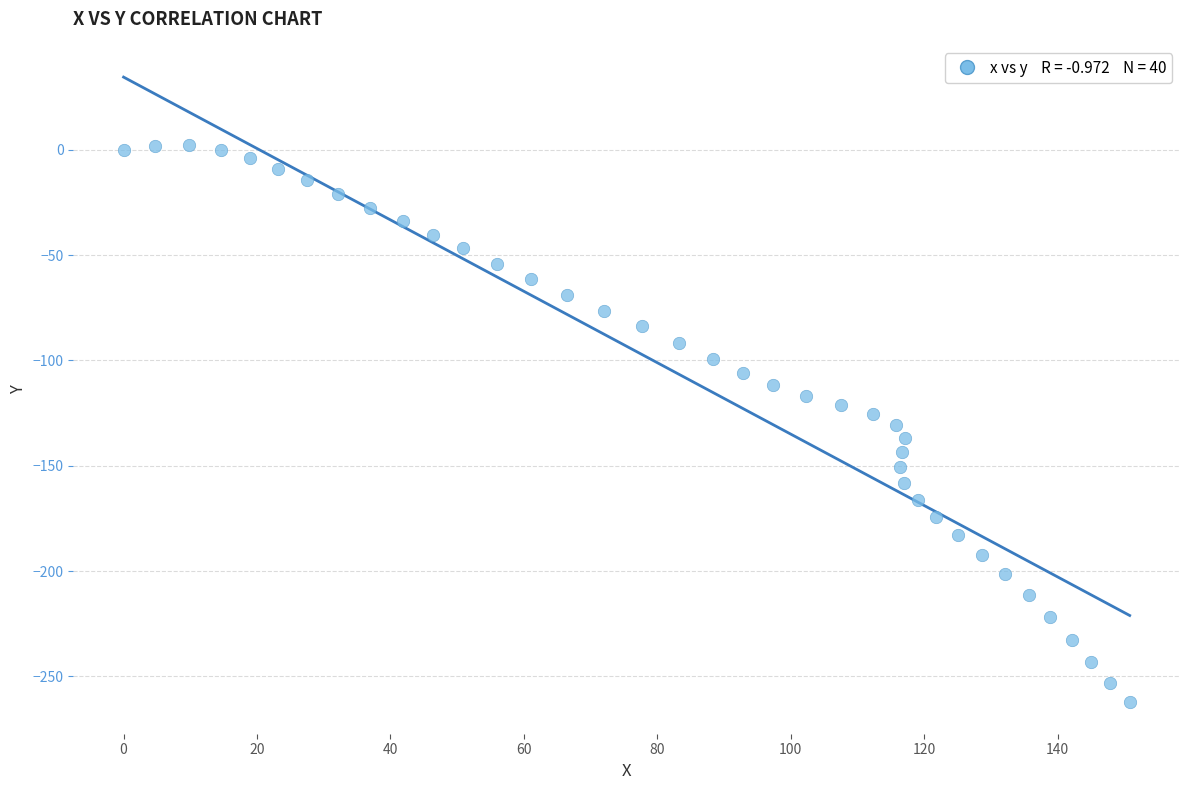

What is the range of Y values (max minus min)?

264.5